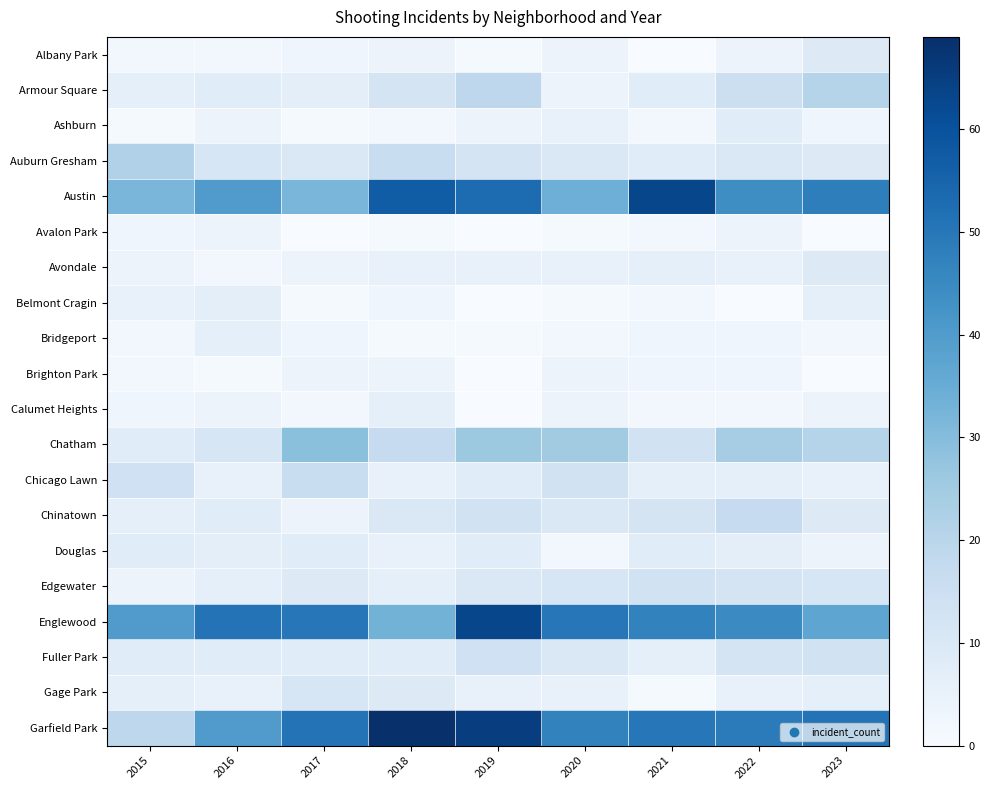

At which category is the sum across all series the highest?

2019